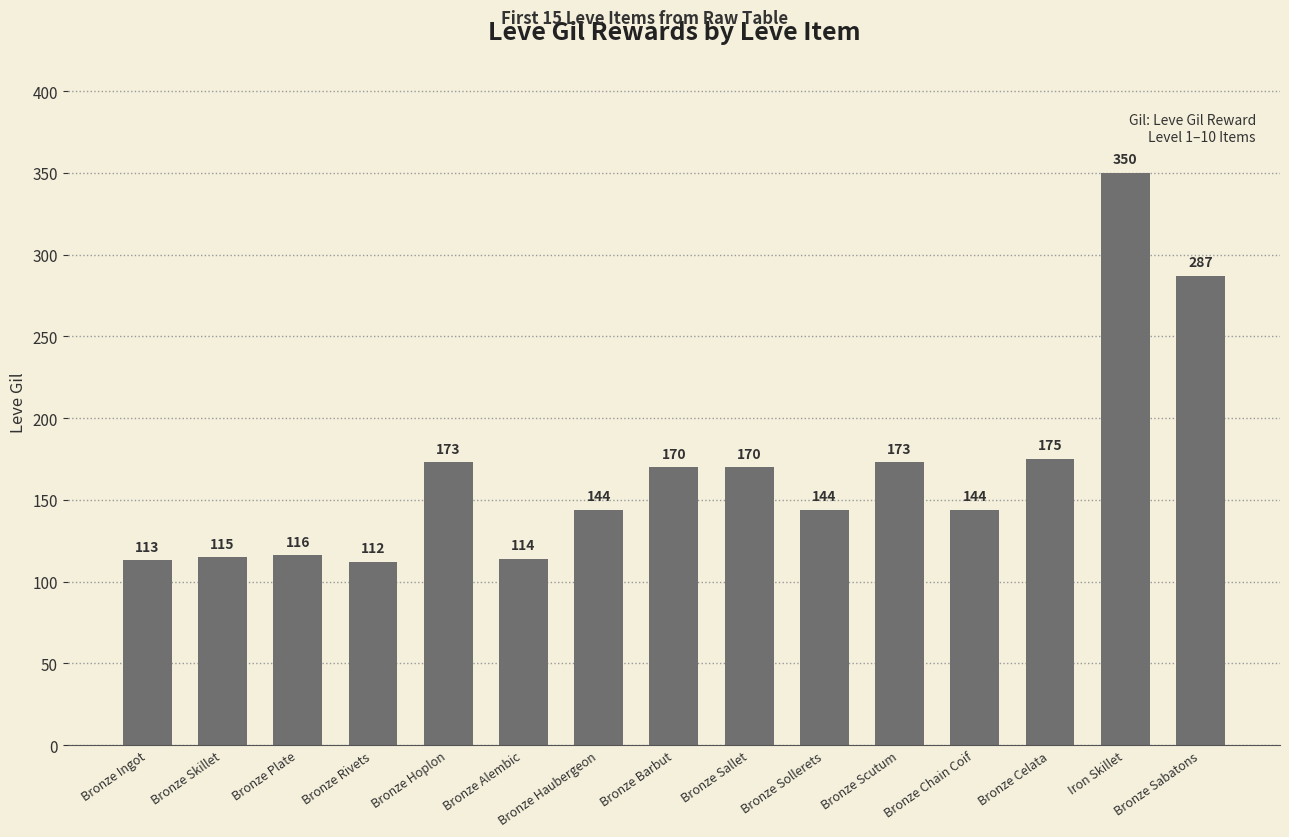

Reading left to right, transcribe all the data shown in this chart.

Bronze Ingot=113	Bronze Skillet=115	Bronze Plate=116	Bronze Rivets=112	Bronze Hoplon=173	Bronze Alembic=114	Bronze Haubergeon=144	Bronze Barbut=170	Bronze Sallet=170	Bronze Sollerets=144	Bronze Scutum=173	Bronze Chain Coif=144	Bronze Celata=175	Iron Skillet=350	Bronze Sabatons=287